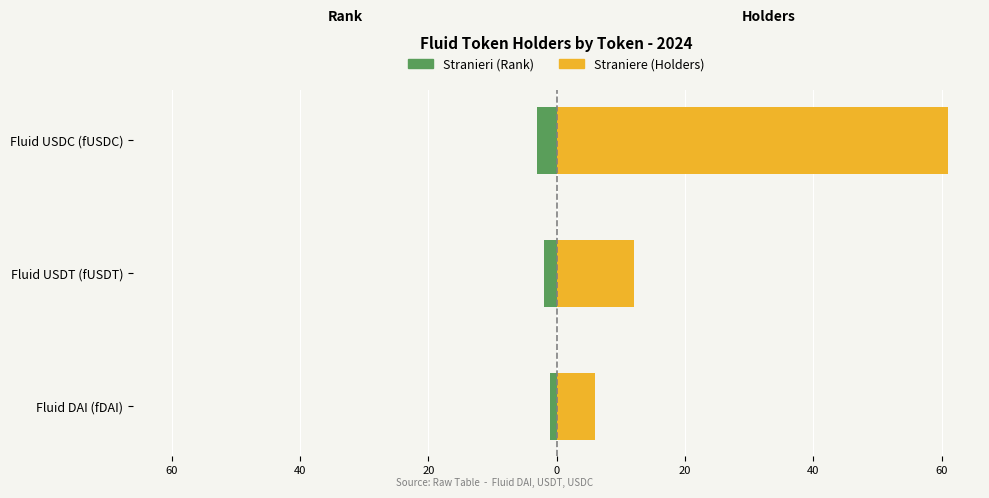

What is the value of the Straniere bar at the 3rd from the left?

61